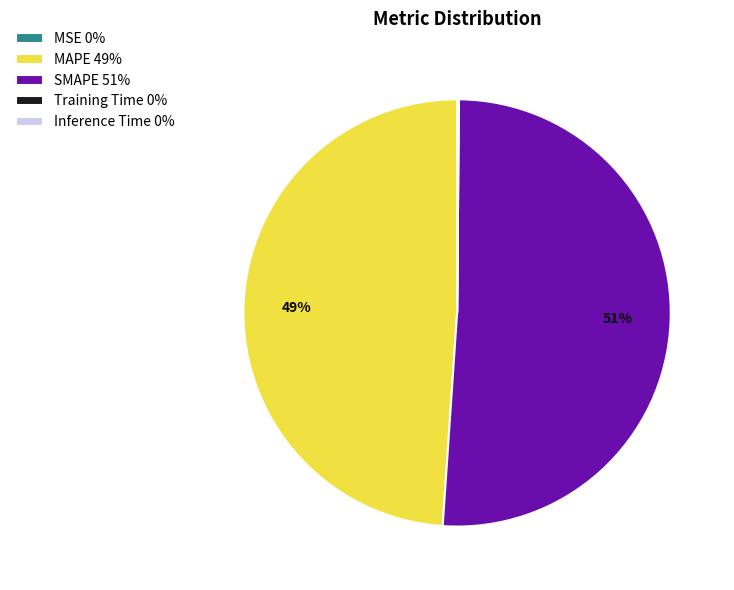

What percentage is the MAPE slice, to the nearest percent?

49%